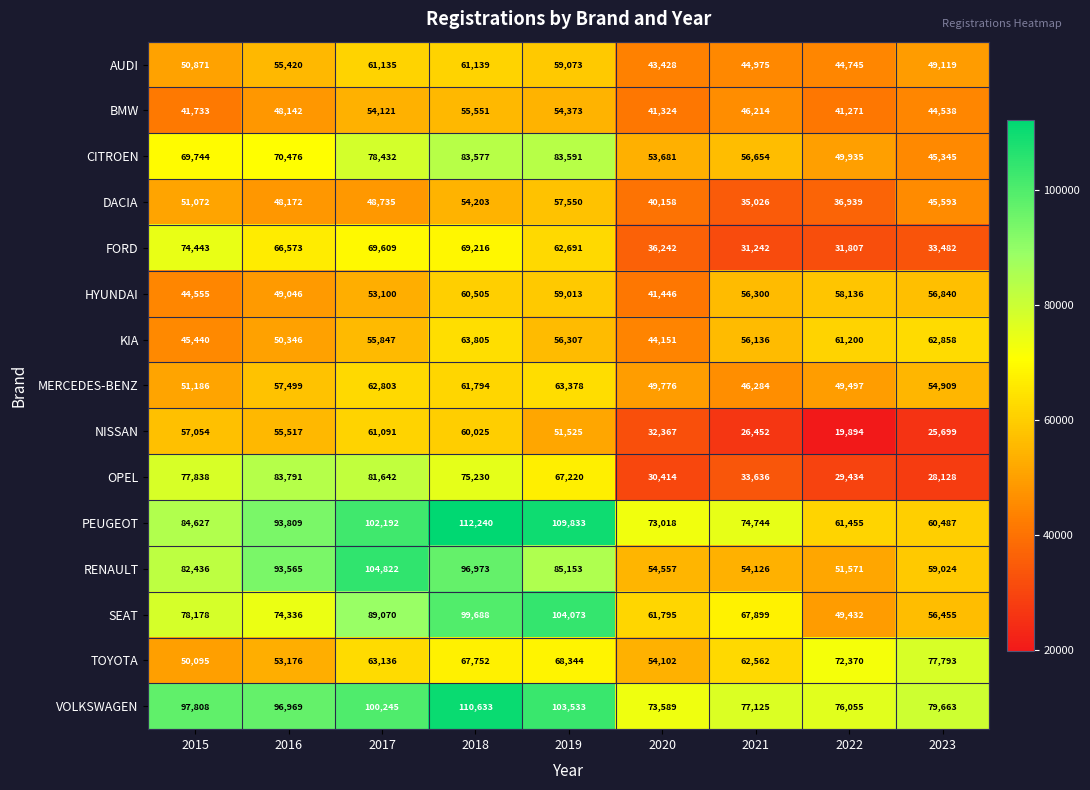

What is the approximate value of OPEL at 2020, to the nearest 10?

30410